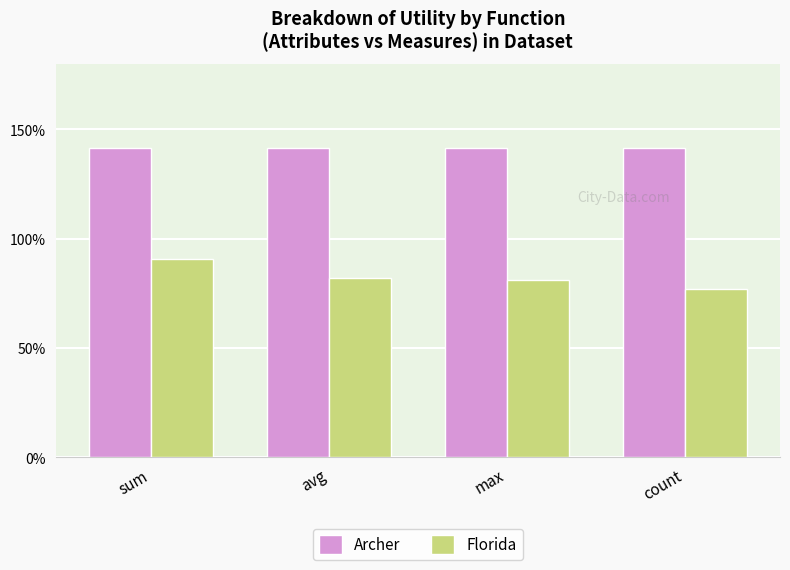

At which category is the sum across all series the highest?

sum